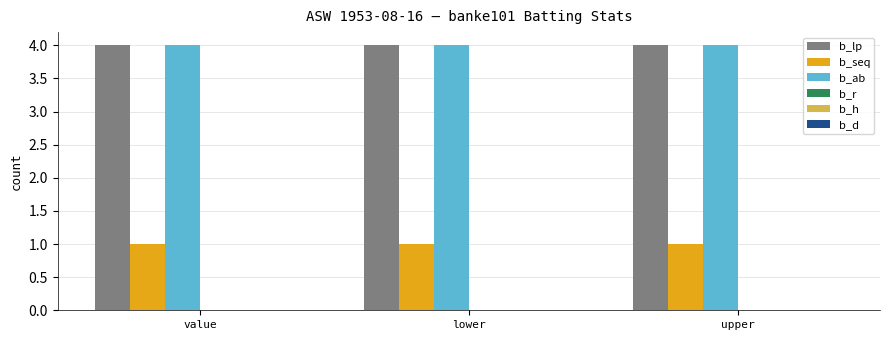

What is the value of the b_ab bar at the 1st from the left?

4